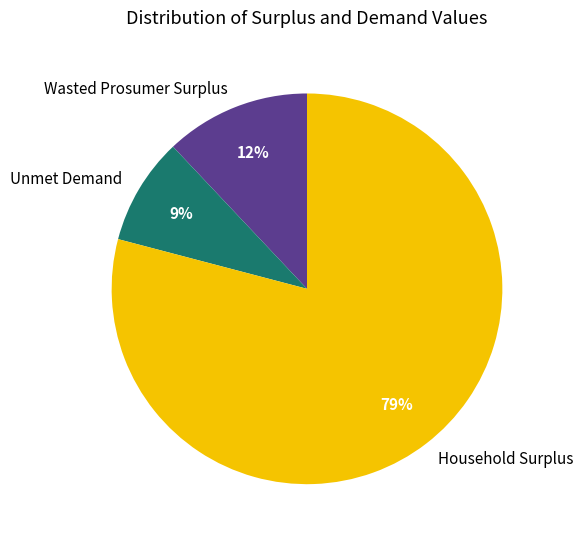

Approximately how many times larger is the value at Unmet Demand compared to Household Surplus?

0.1